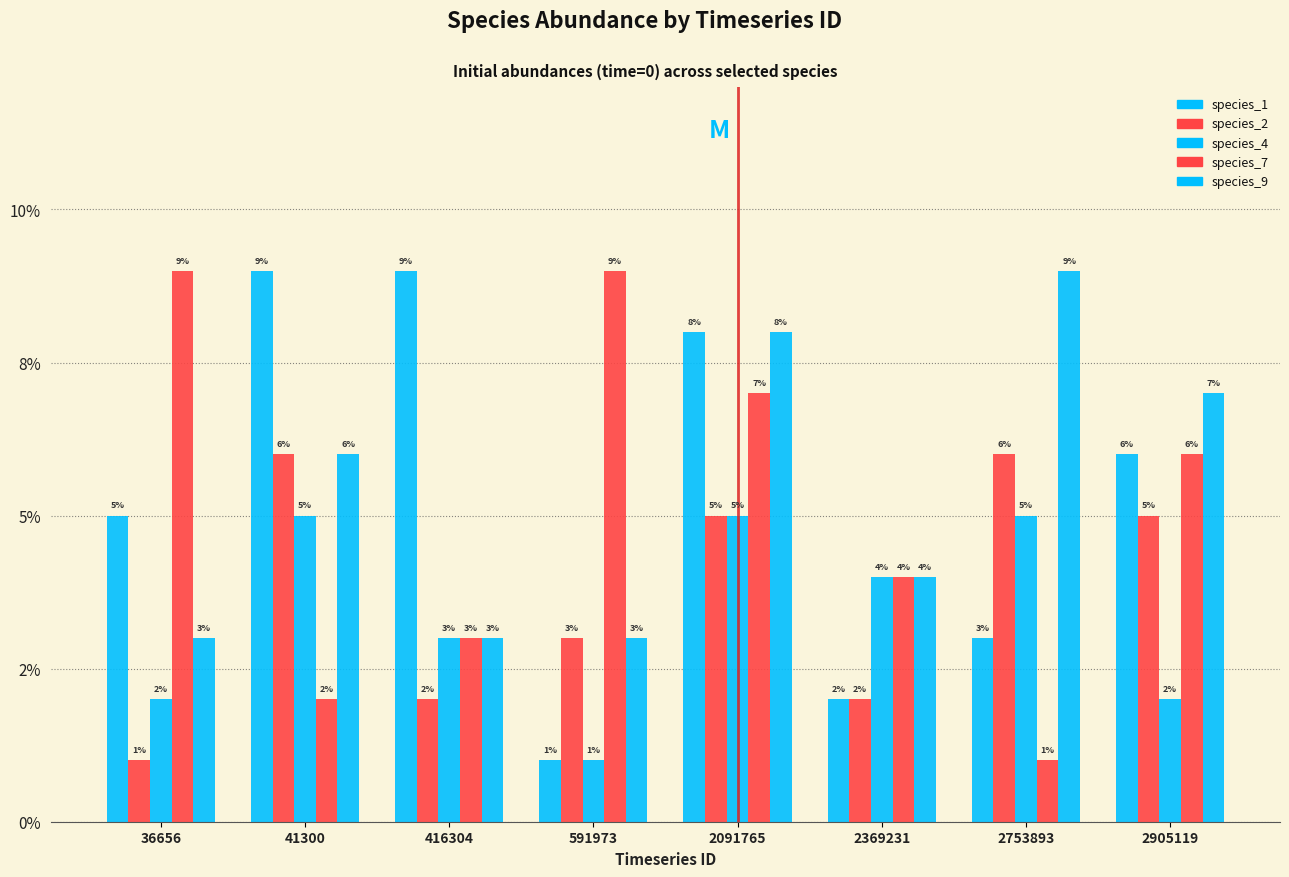

Is it true that species_1 equals 0.1 at 36656?

True